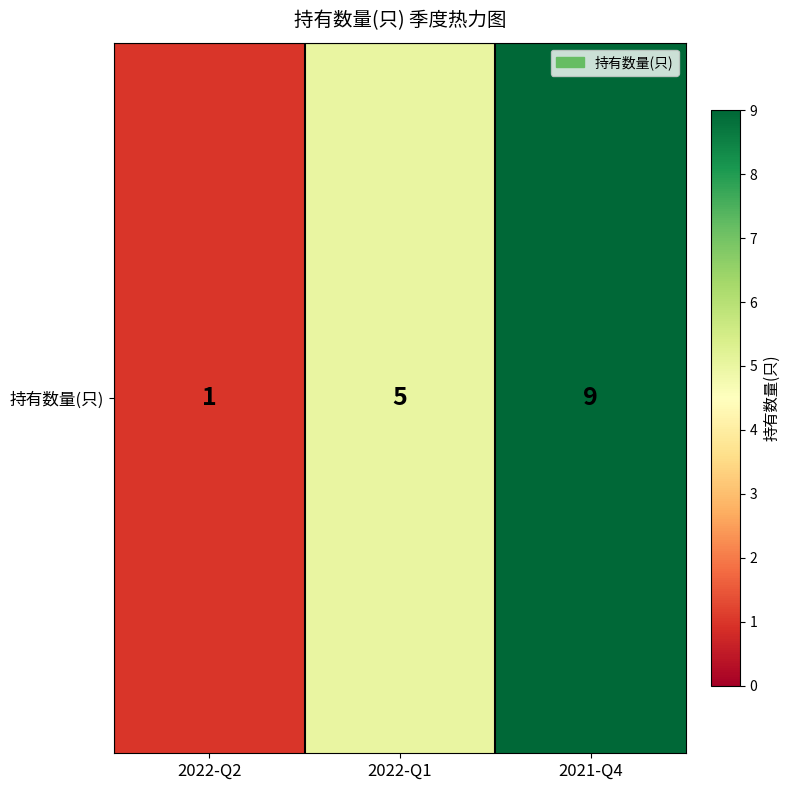

Reading right to left, list all the values displayed in this chart.

2021-Q4=9	2022-Q1=5	2022-Q2=1